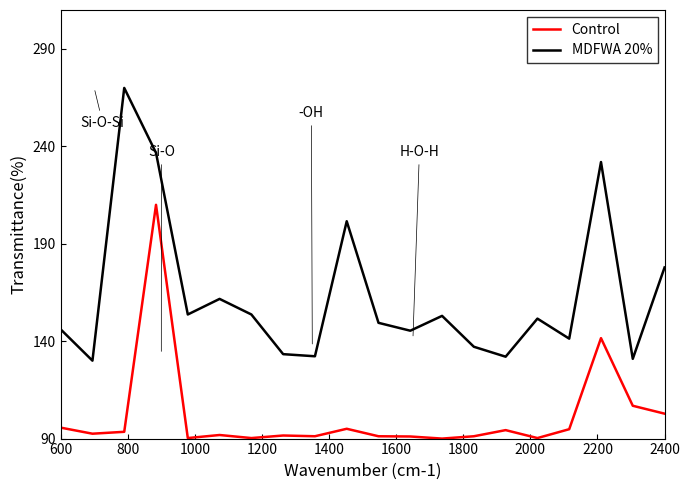

What is the average value of the MDFWA 20% series?

163.5